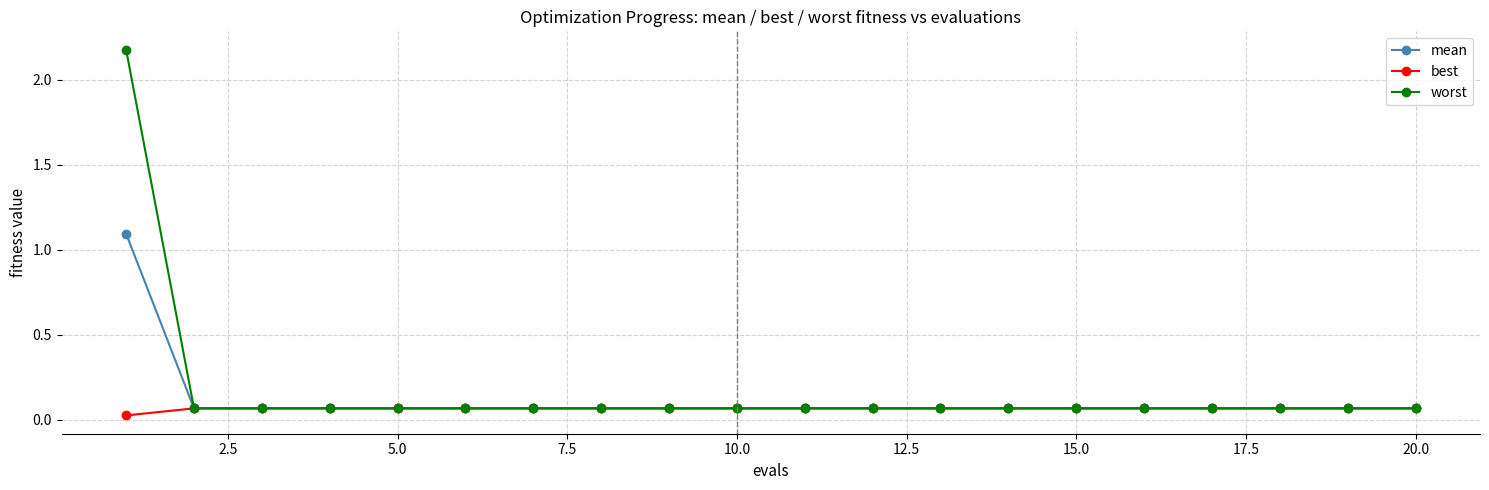

Rank the series by their maximum value, from lowest to highest.

best, mean, worst